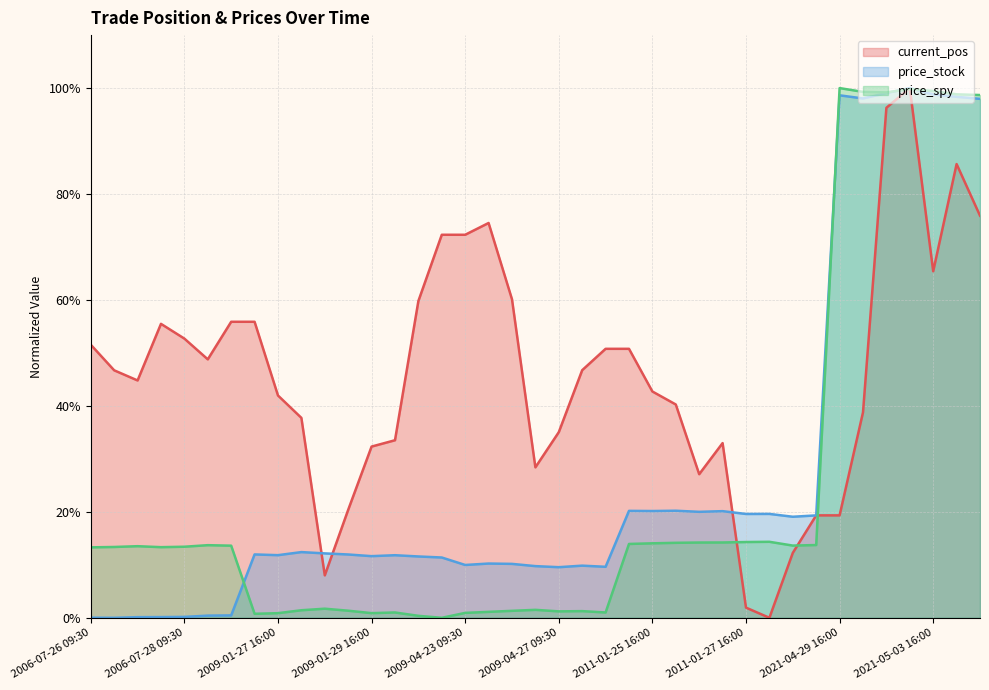

What is the sum of all current_pos values?

1794.6